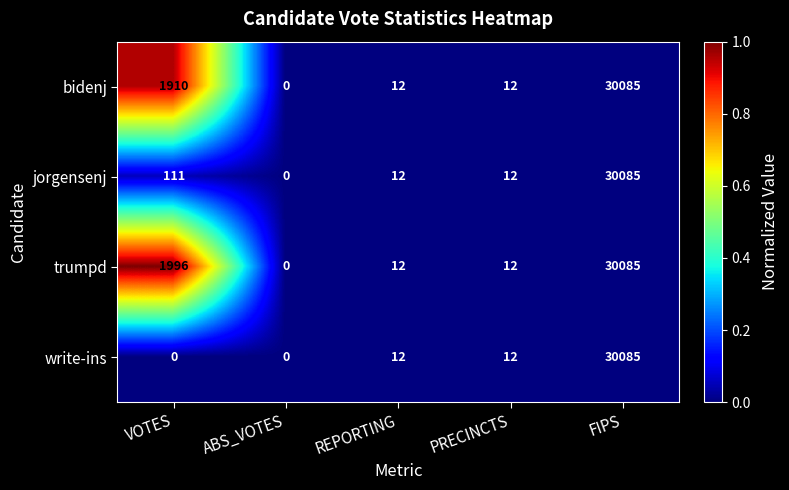

At which category is the sum across all series the highest?

FIPS